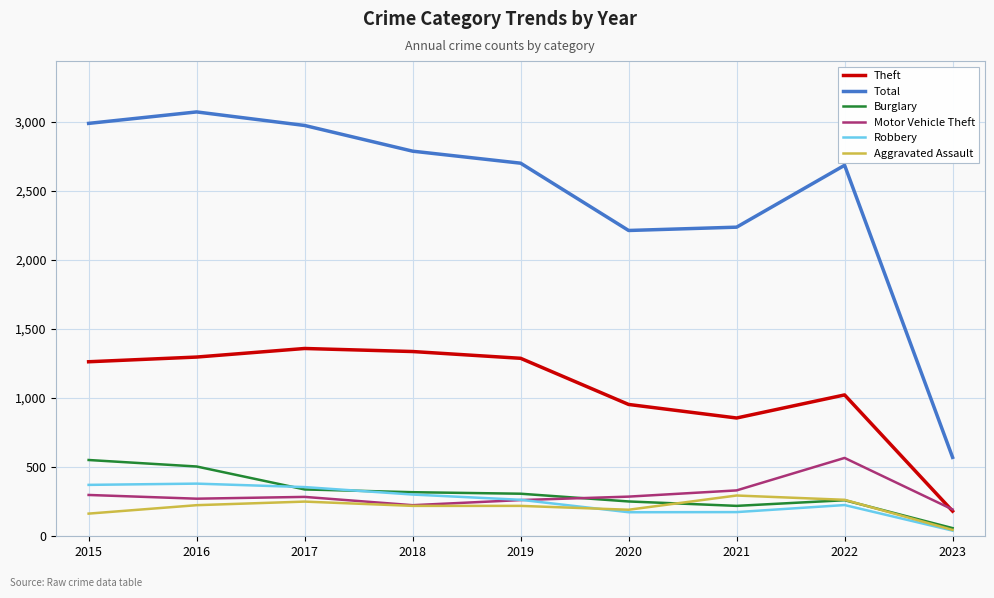

True or false: Theft and Robbery cross at least once.

False